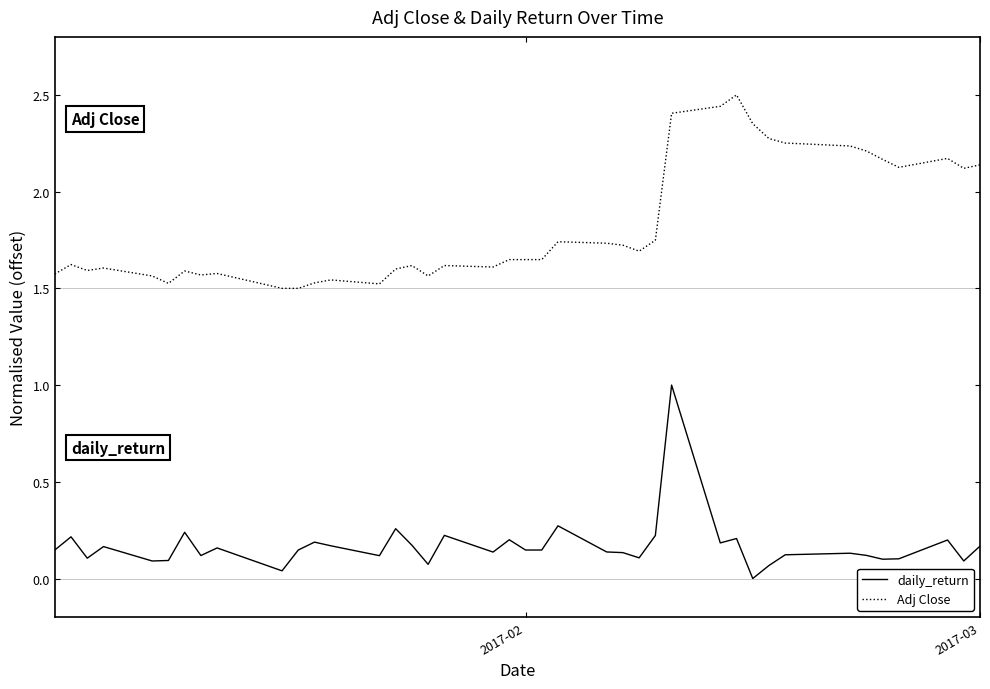

Does the chart have visible grid lines?

No